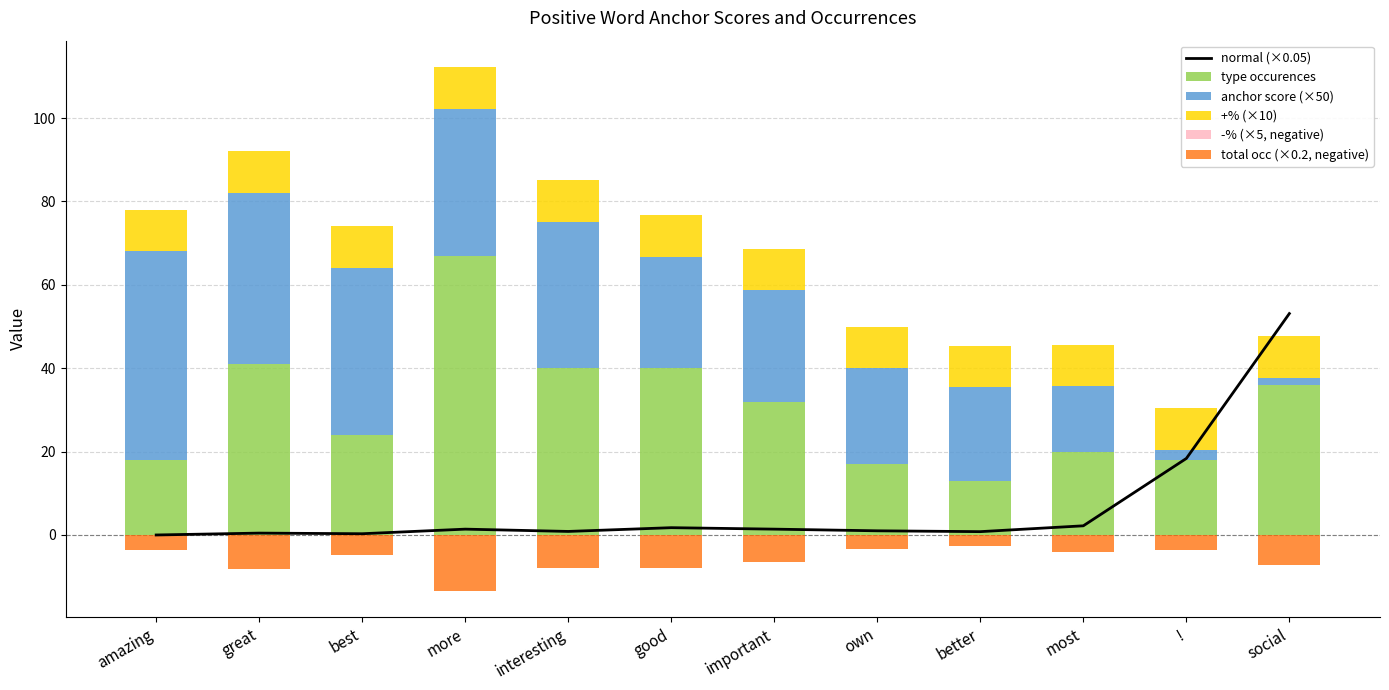

Rank the series by their maximum value, from lowest to highest.

total occ (×0.2, negative), -% (×5, negative), +% (×10), anchor score (×50), normal (×0.05), type occurences